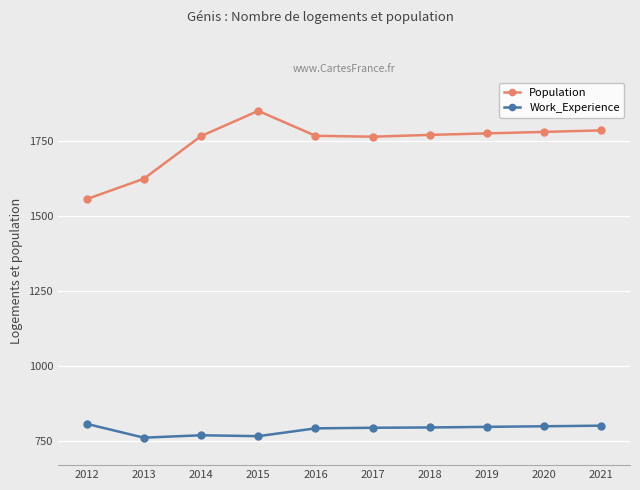

Between 2014 and 2021, which series saw the biggest shift?

Work_Experience